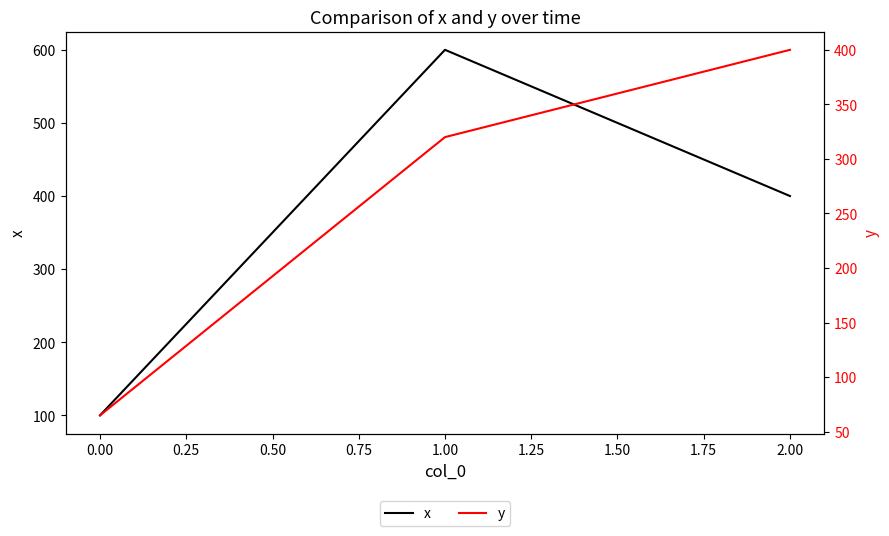

List the series in order of their peak value, lowest first.

y, x